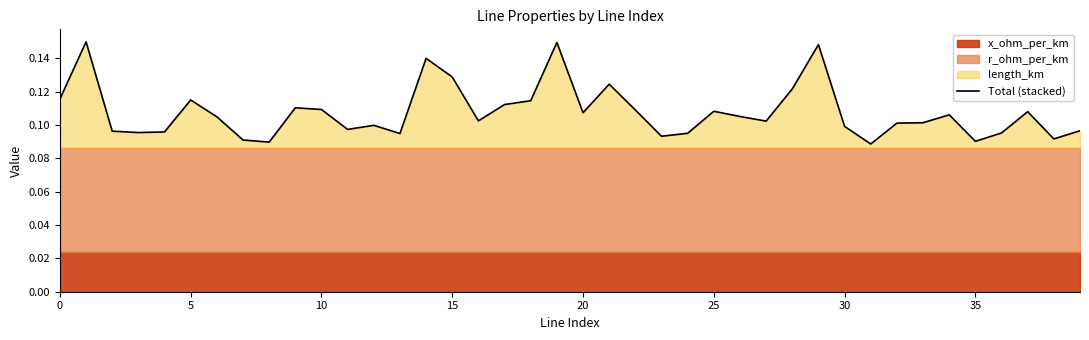

What is the difference between the maximum and second lowest values?

0.1